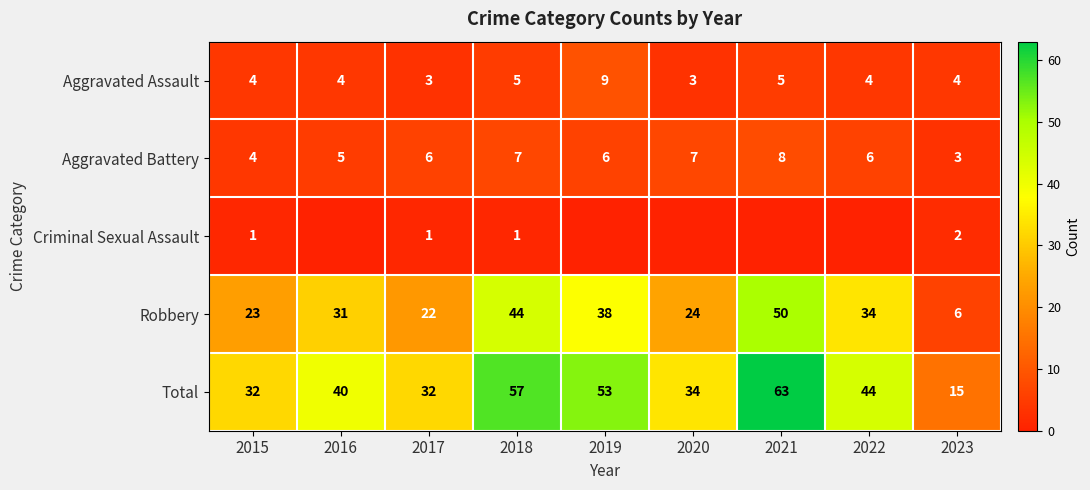

List the labels in order of Robbery value, smallest first.

2023, 2017, 2015, 2020, 2016, 2022, 2019, 2018, 2021